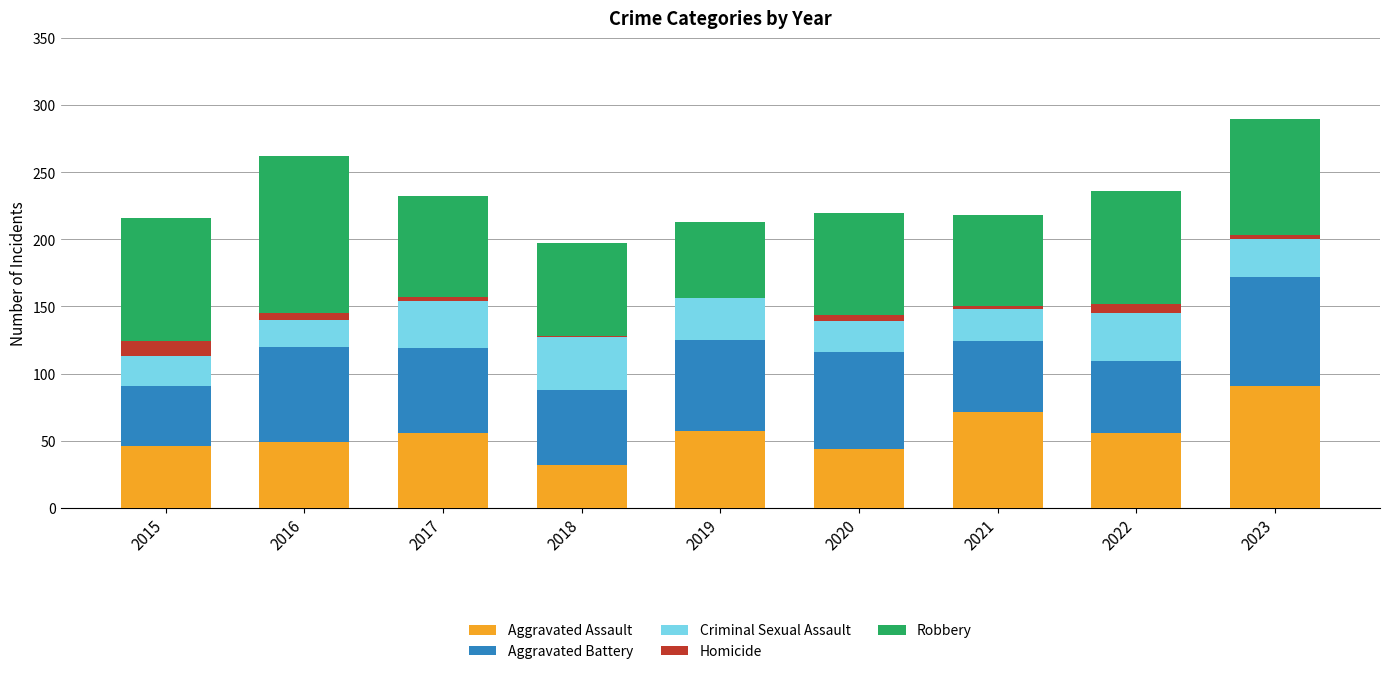

True or false: Aggravated Assault has a value of 11 at 2015.

False